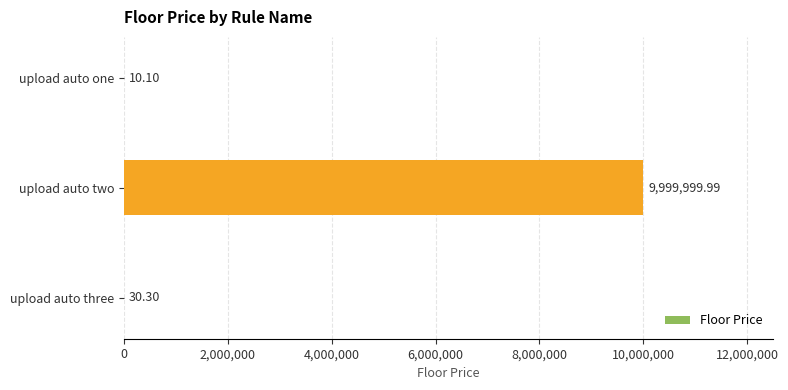

What is the sum of the values at upload auto three and upload auto two?

10000030.3